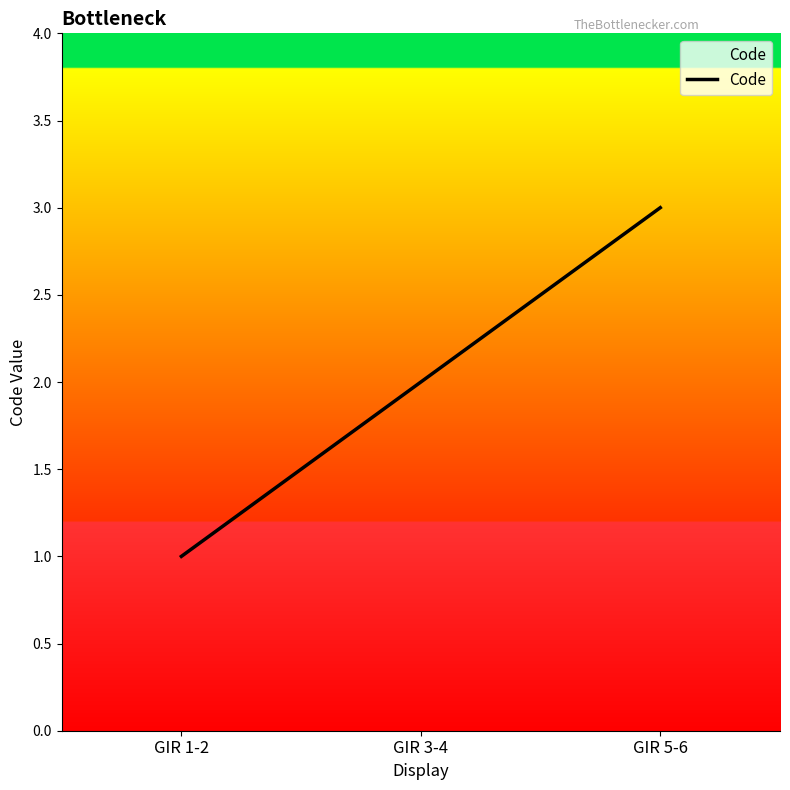

Does the chart display data point markers on the line(s)?

No